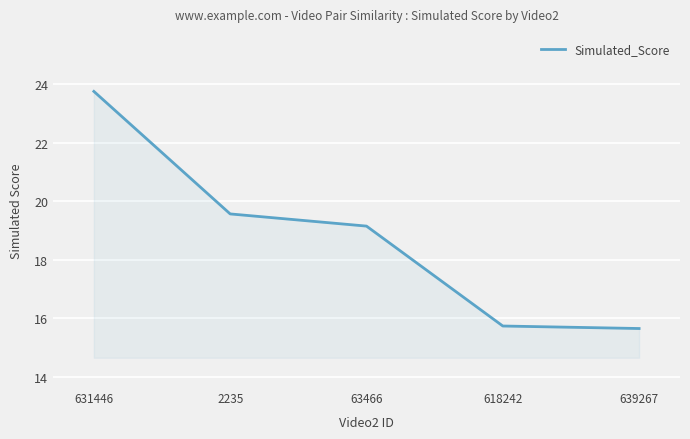

Approximately how many times larger is the value at 639267 compared to 63466?

0.8